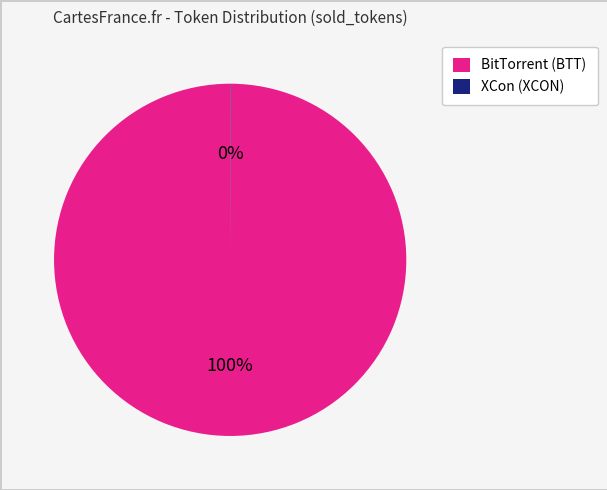

To the nearest percent, what portion does BitTorrent (BTT) represent?

100%